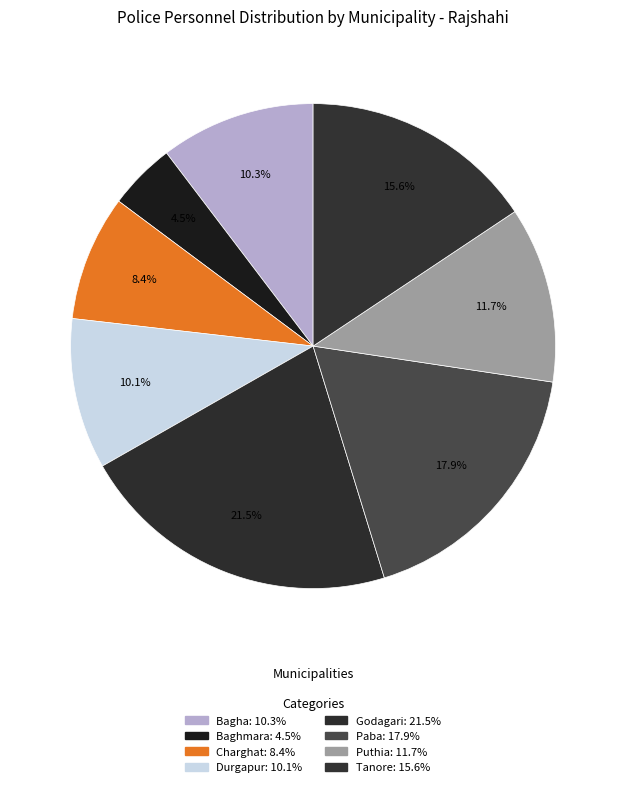

How many slices are in this pie chart?

8